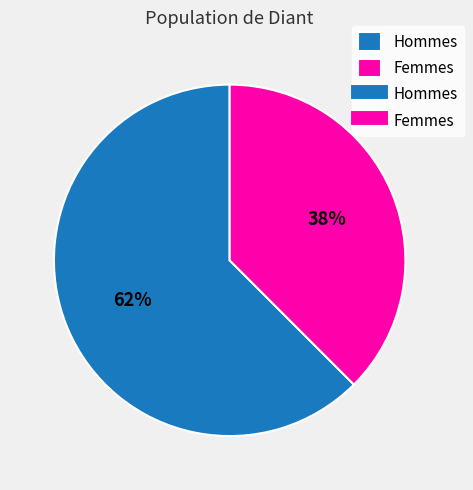

Does any single category account for the majority?

Yes